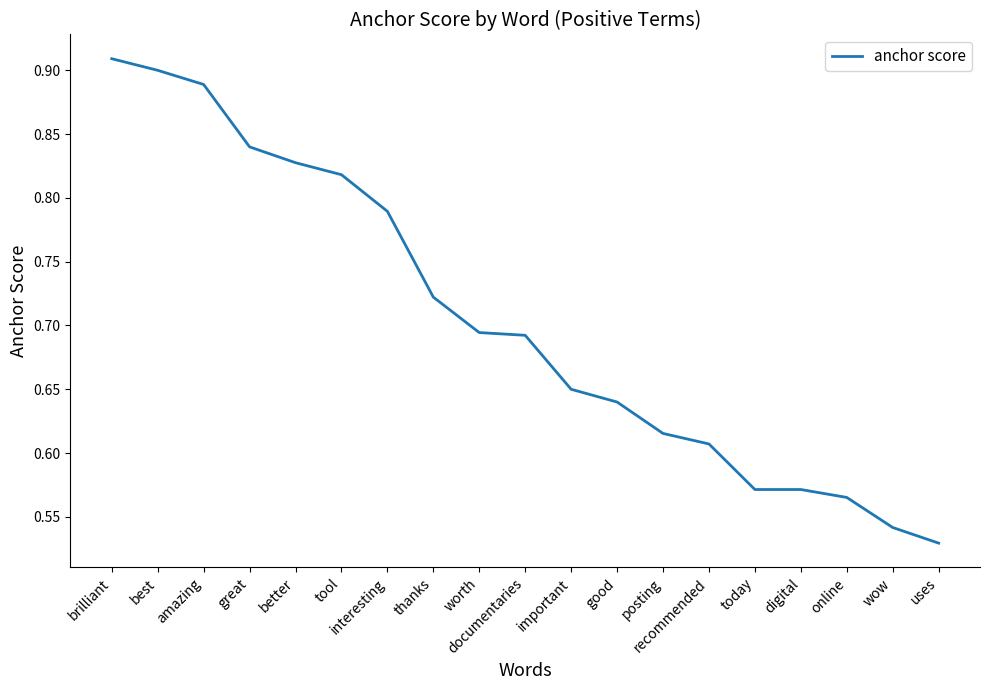

At which category does the chart reach its peak across all series?

brilliant